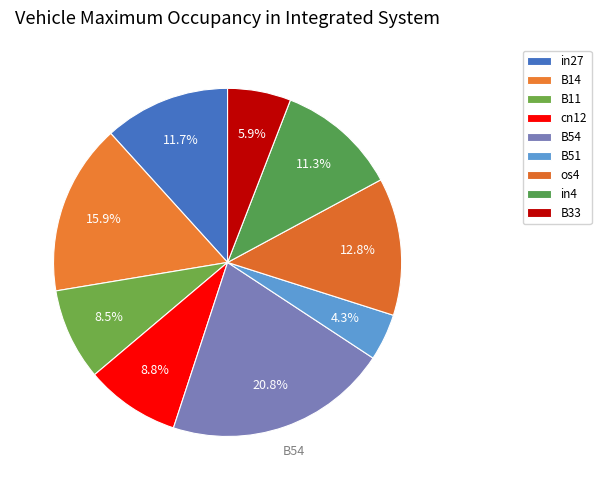

What percentage do B33 and in27 together represent?

17.6%